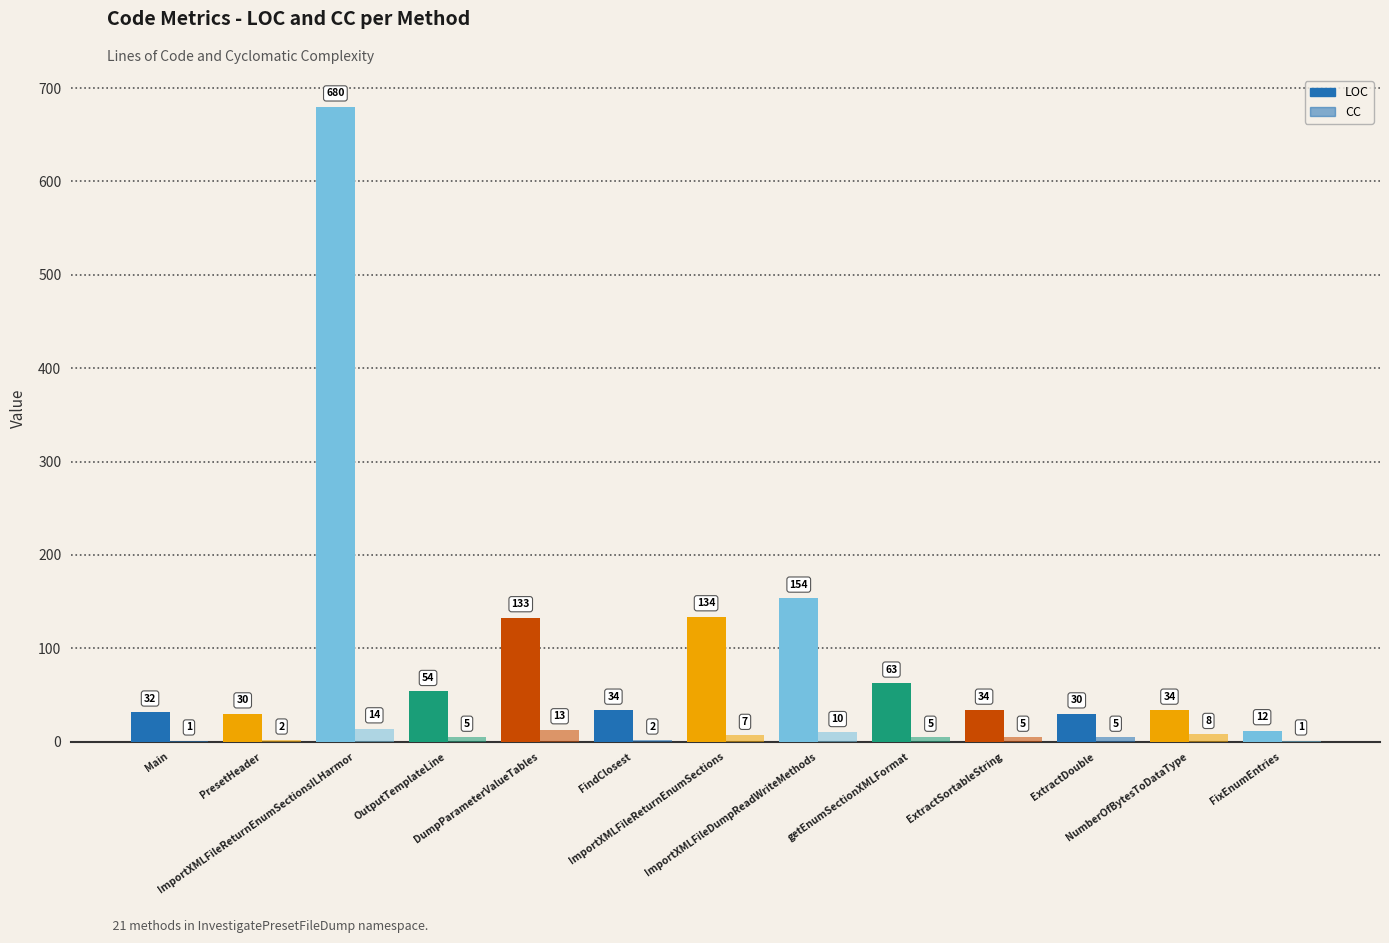

Are the bars horizontal?

No